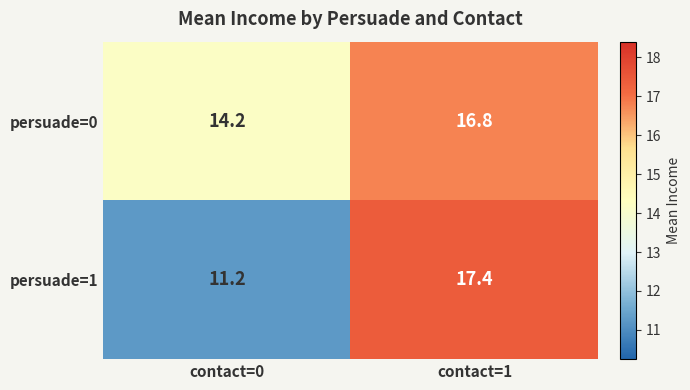

What is the sum of the persuade=1 values at contact=1 and contact=0?

28.6